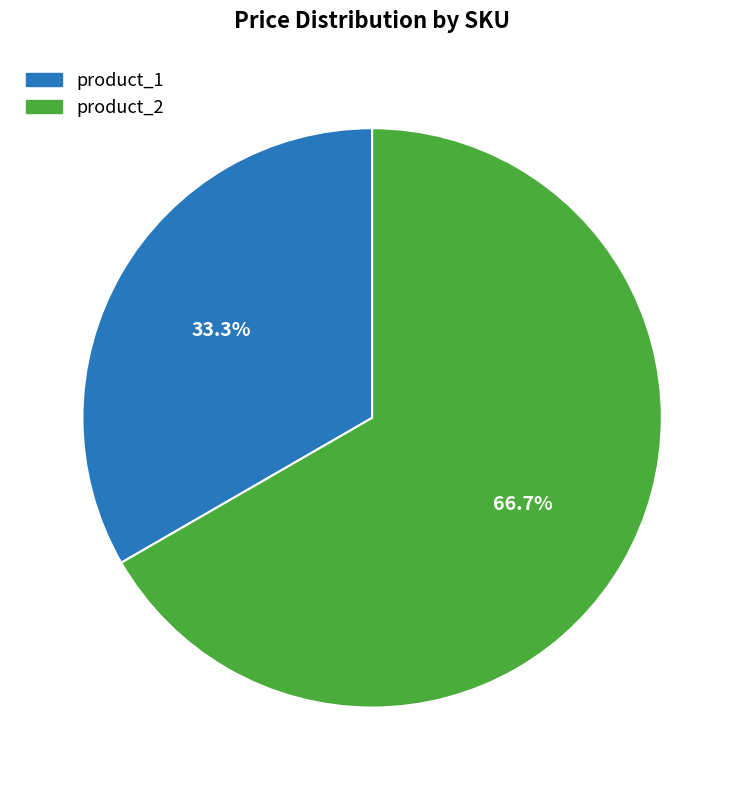

Is product_2 the majority of the pie?

Yes